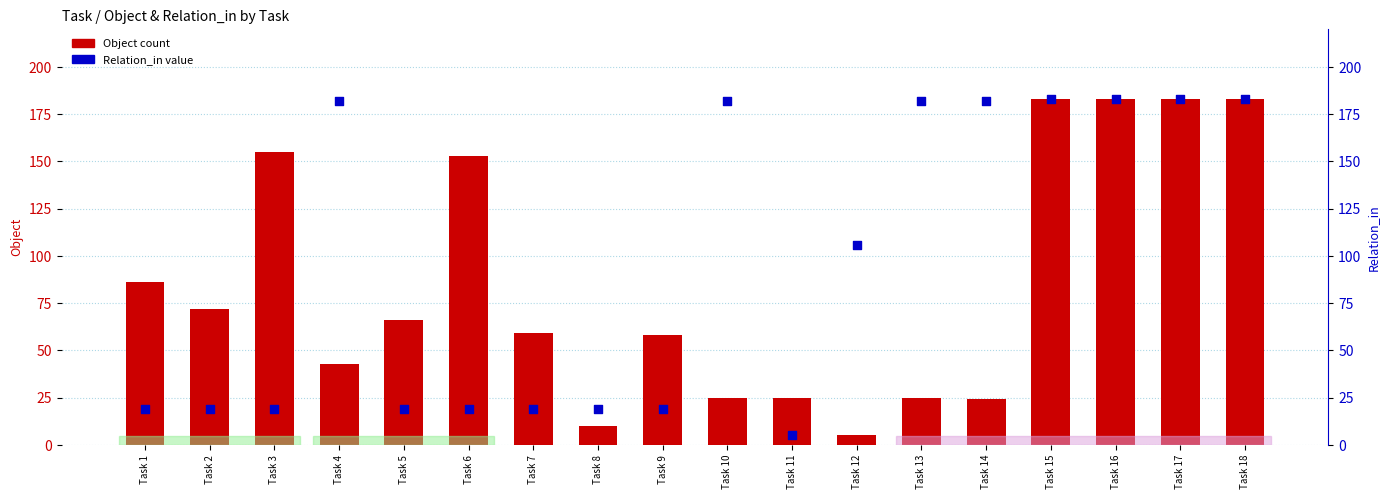

Is the value of Relation_in at Task 1 greater than the value of Object at Task 2?

No